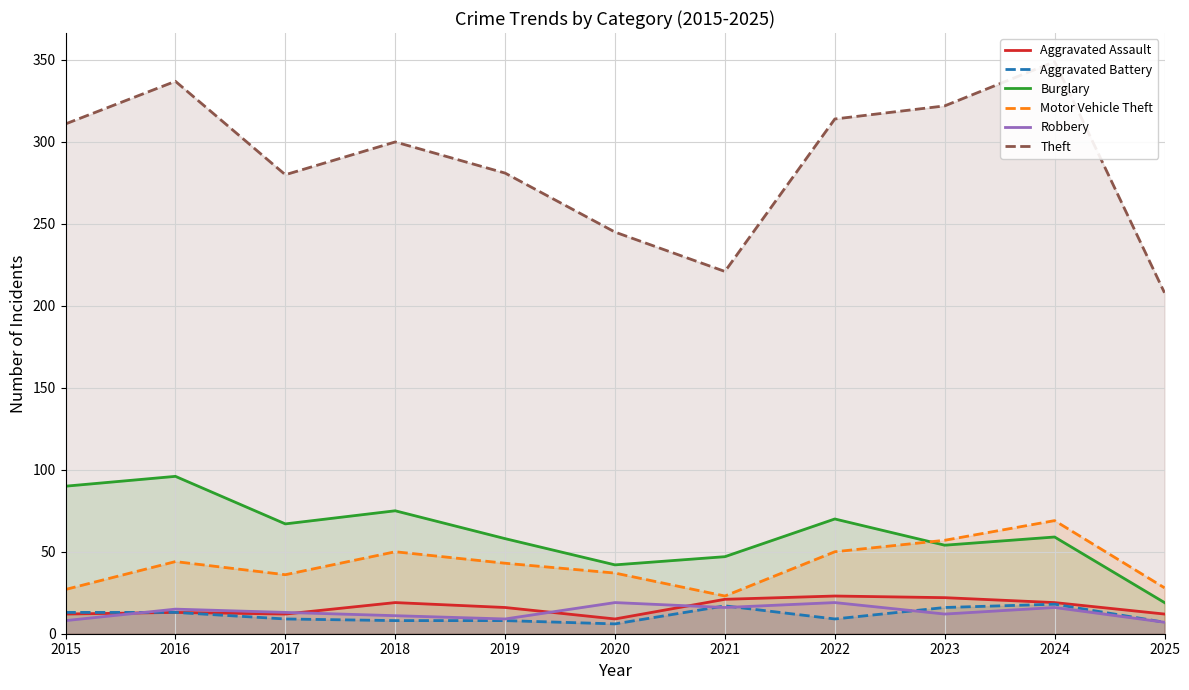

True or false: Burglary and Robbery intersect in this chart.

False